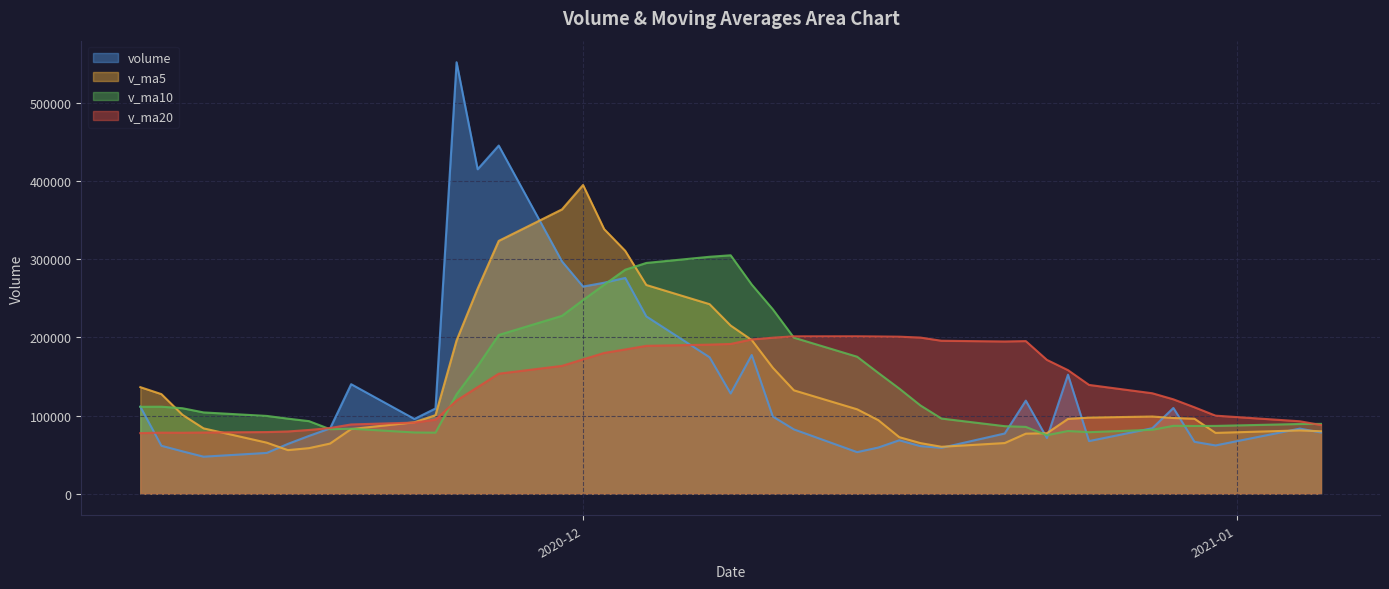

Between 2020-12-04 and 2020-11-27, which is larger?

2020-11-27